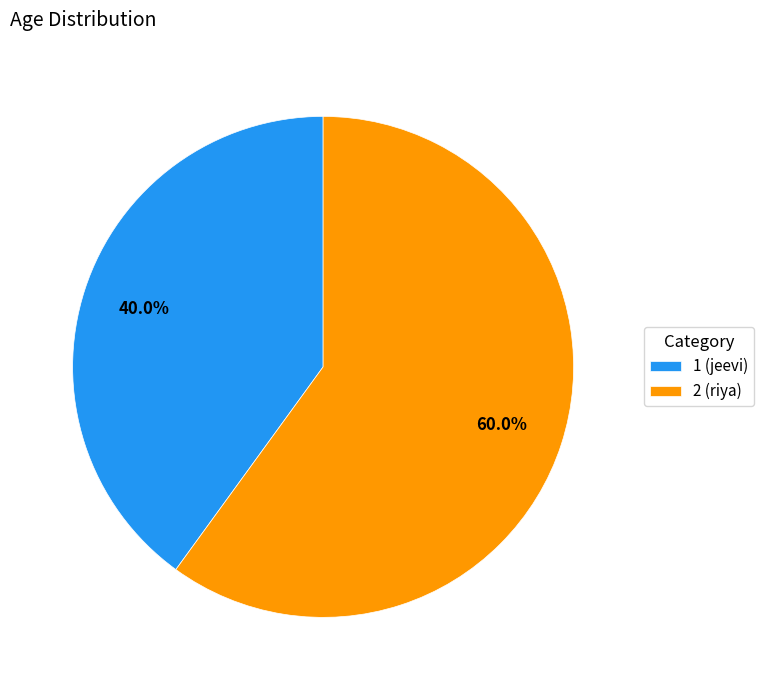

Rank the categories by value from lowest to highest.

1, 2